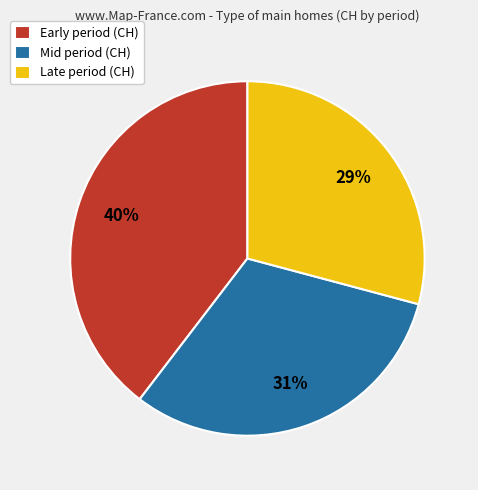

To the nearest percent, what portion does Early period (CH) represent?

40%